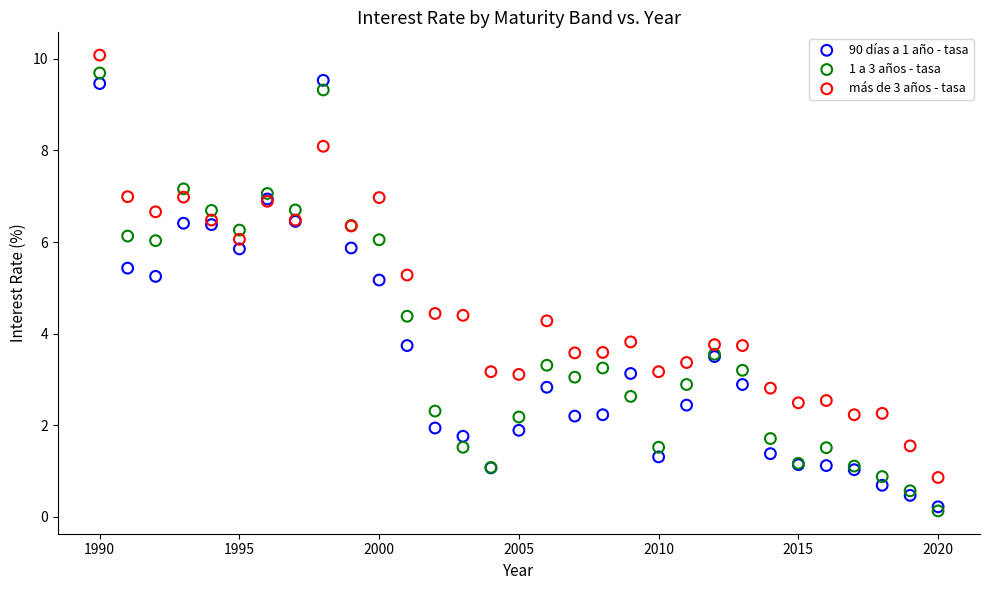

Which series reaches the minimum Y coordinate?

1 a 3 años - tasa